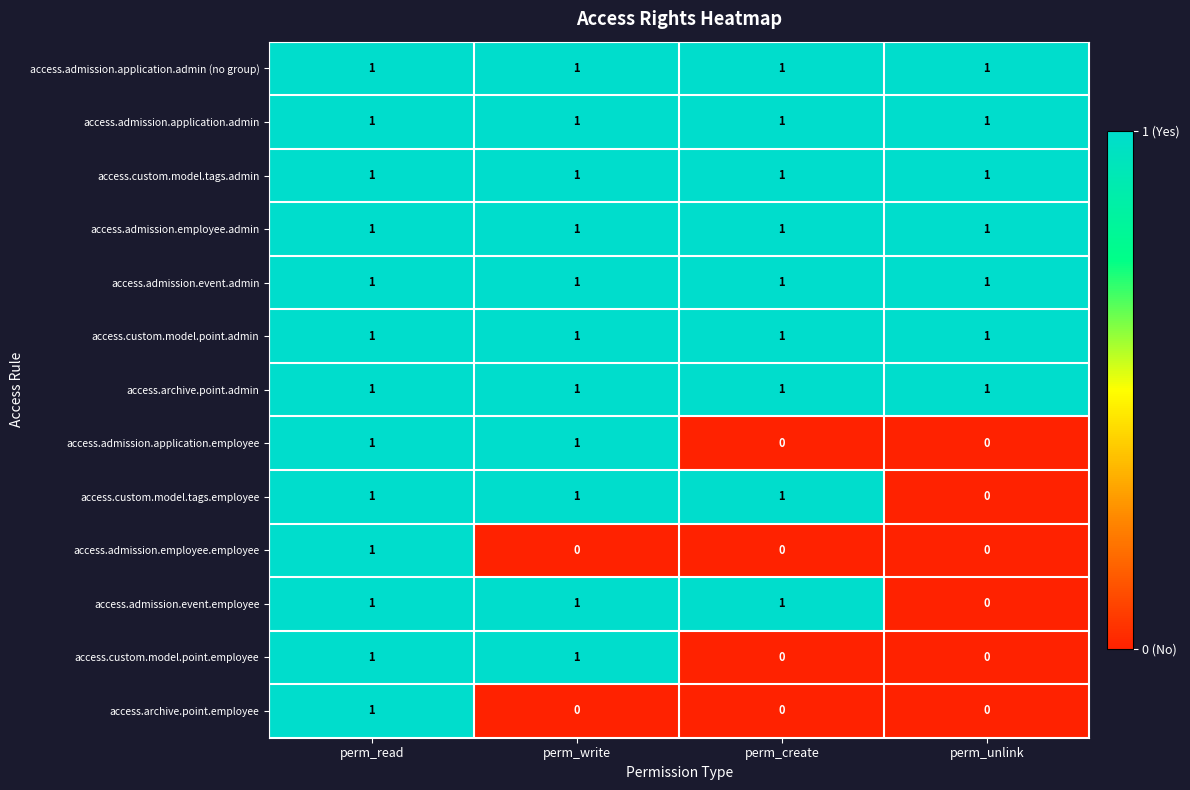

At how many categories does at least one series exceed 0?

4